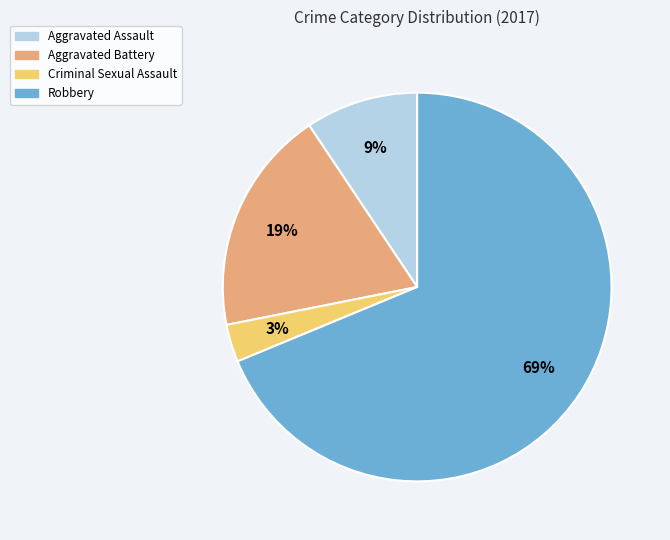

Which category has the smallest portion of the pie?

Criminal Sexual Assault